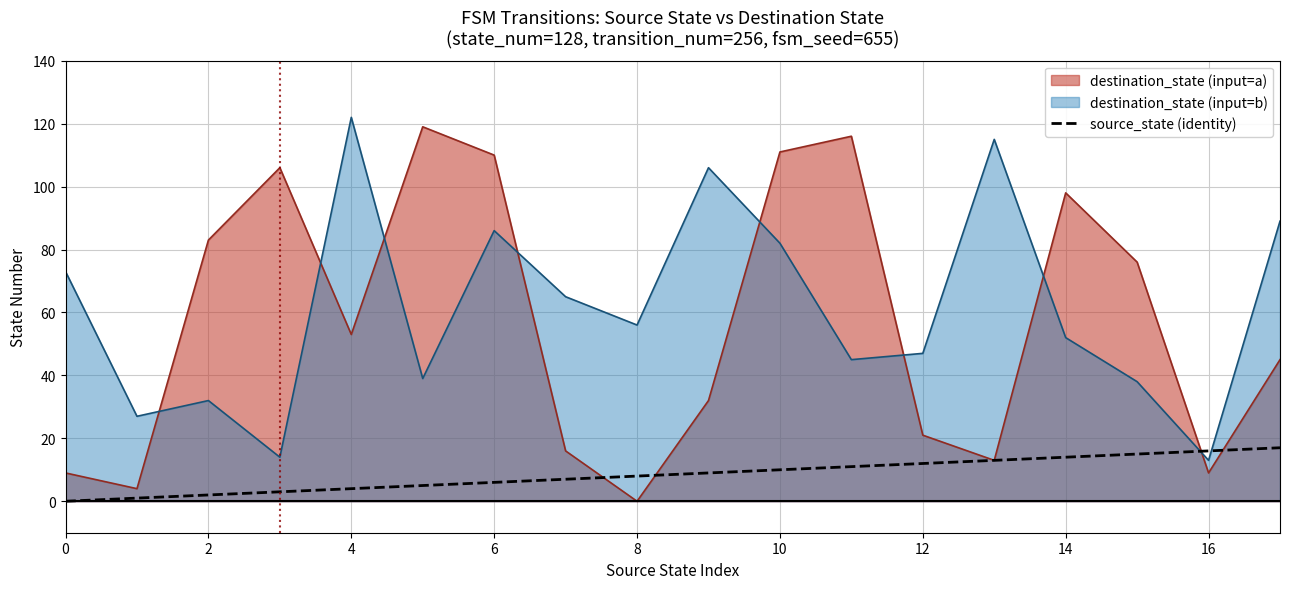

Rank the series at 0 from highest to lowest value.

destination_state (input=b), destination_state (input=a), source_state (identity)